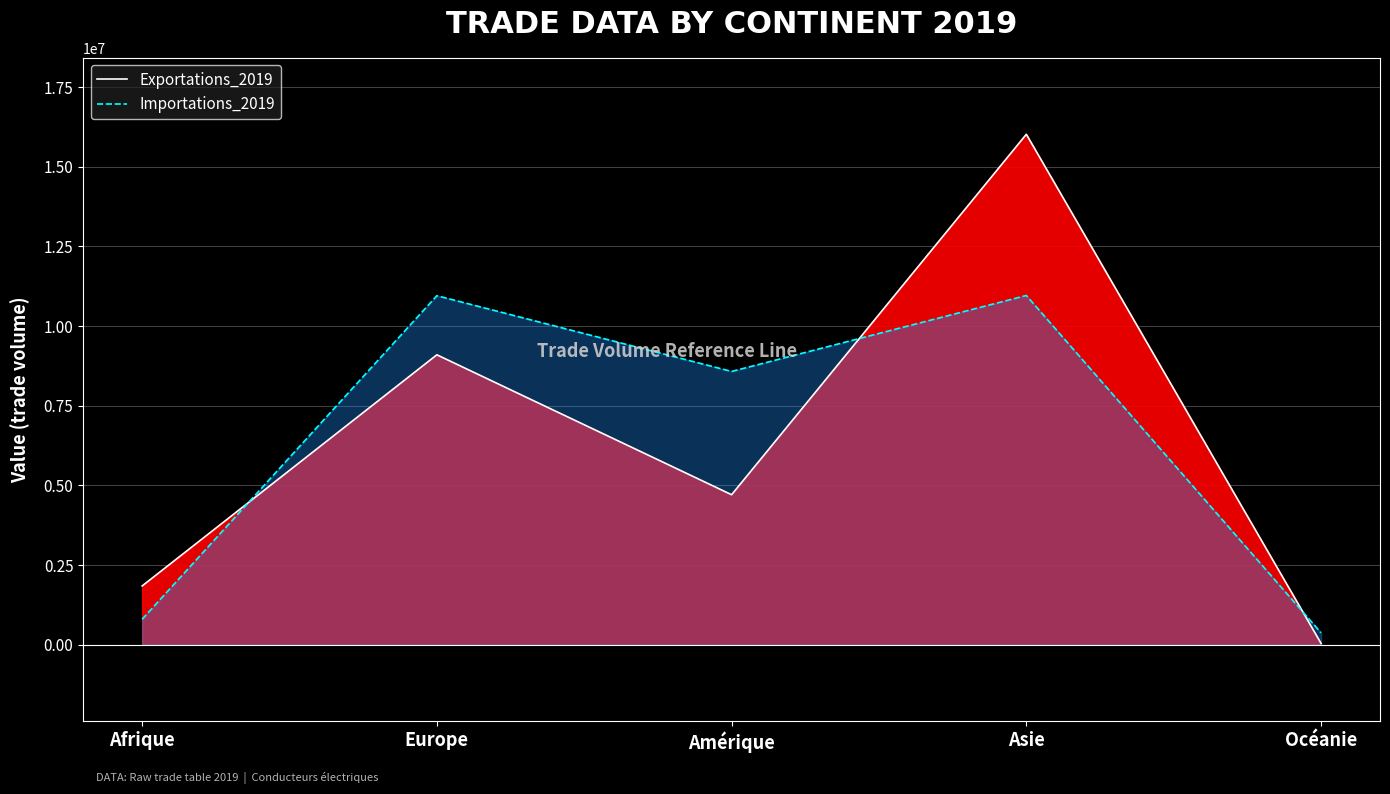

Reading right to left, list all the values displayed in this chart.

Exportations_2019: 41788	16010937	4704794	9094067	1843667
Importations_2019: 373917	10954543	8572203	10947706	798012